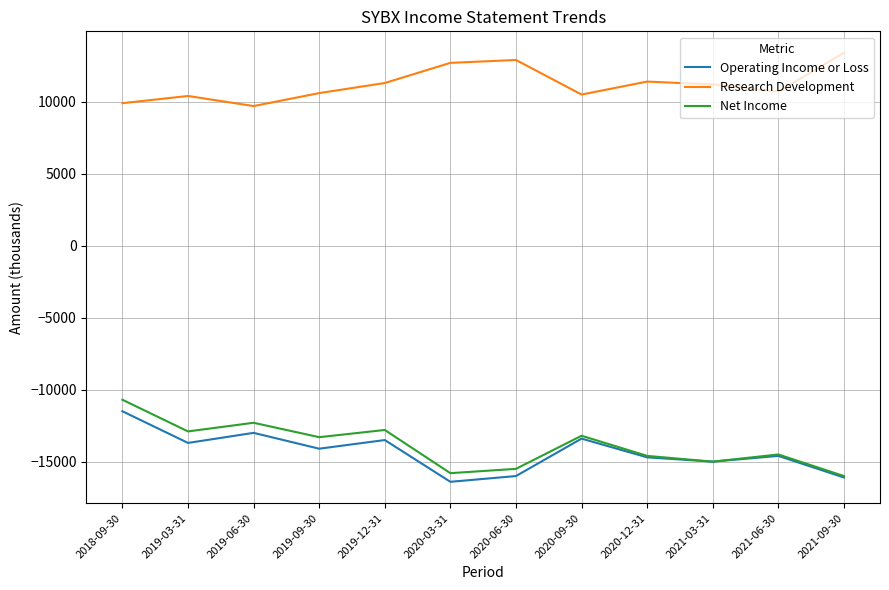

What is the maximum value for Research Development?

13400